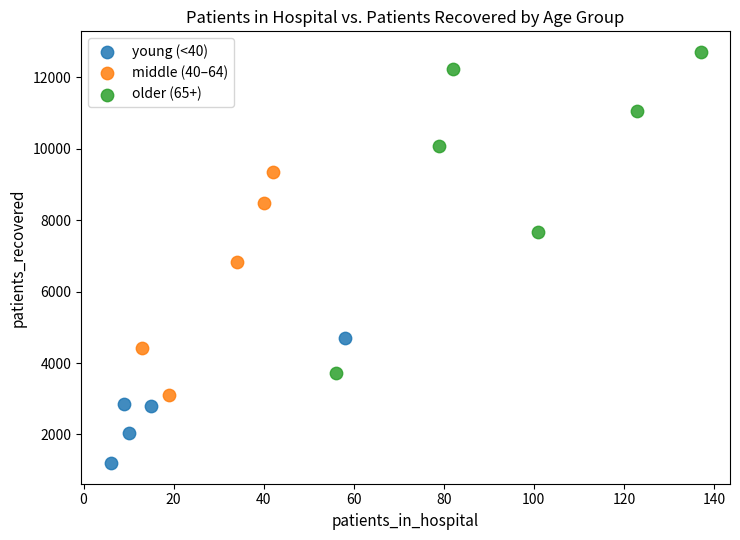

Which series contains the lowest Y value?

young (<40)